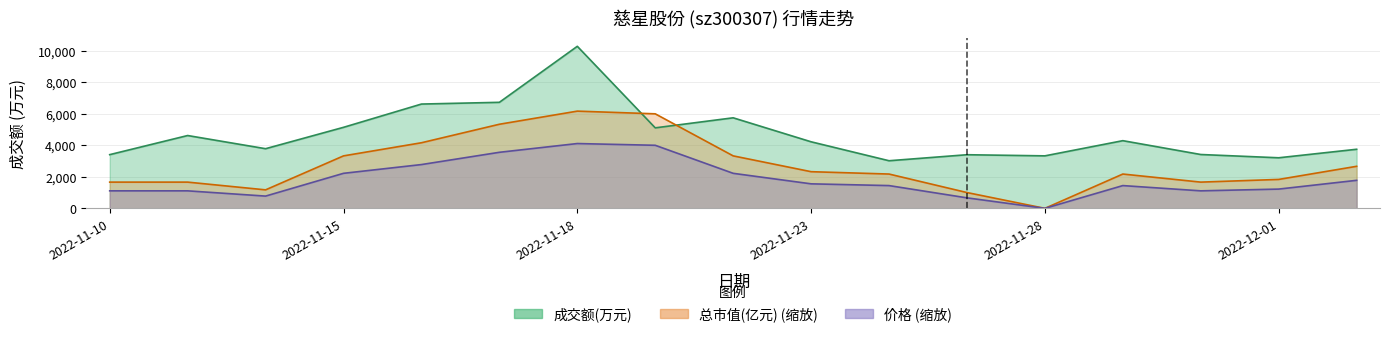

At which category does the chart reach its minimum across all series?

2022-11-28